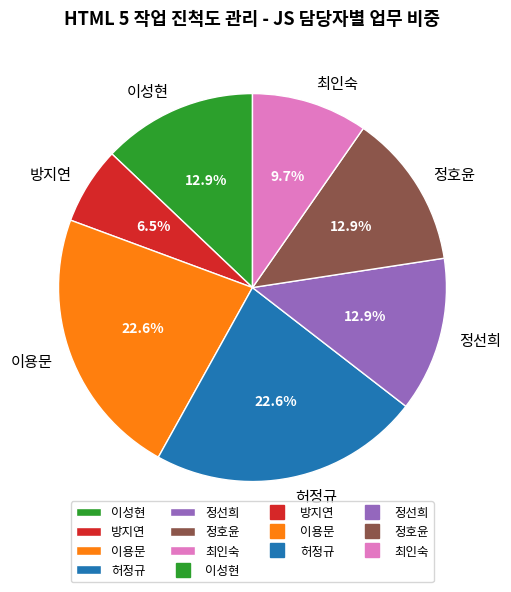

How many slices are in this pie chart?

7